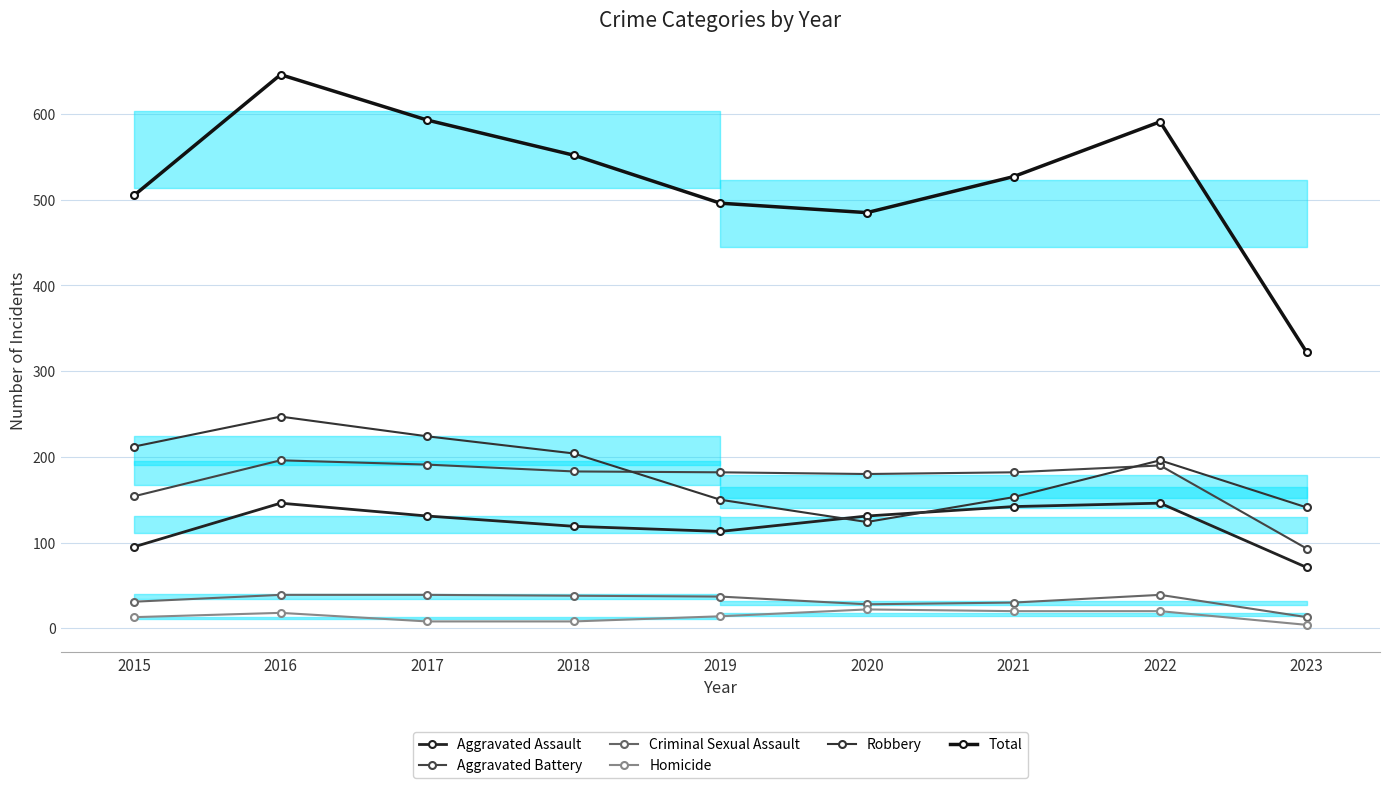

What is the maximum value shown in the chart?

646